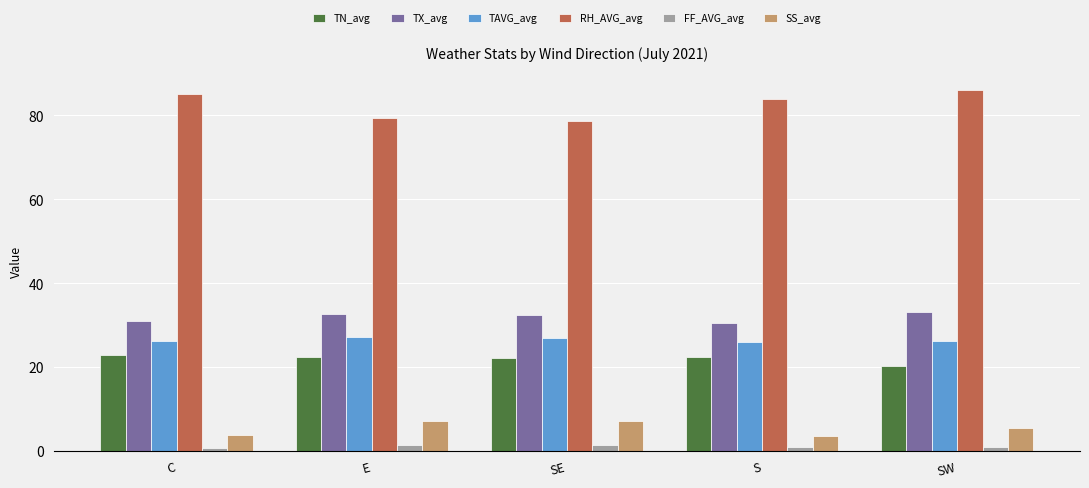

True or false: FF_AVG_avg has a value of 0.6 at C.

True